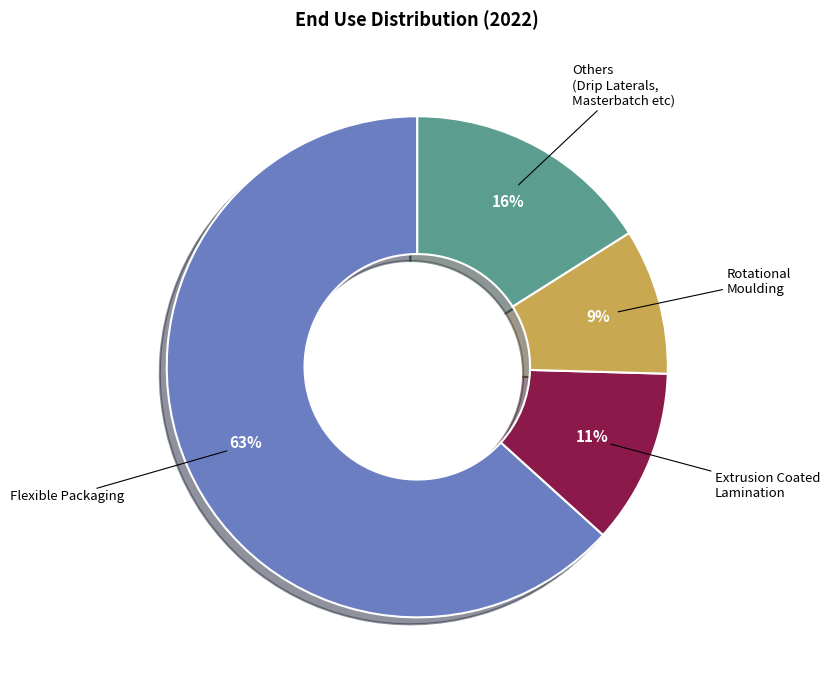

Is it true that Flexible Packaging is 72% of the pie?

False